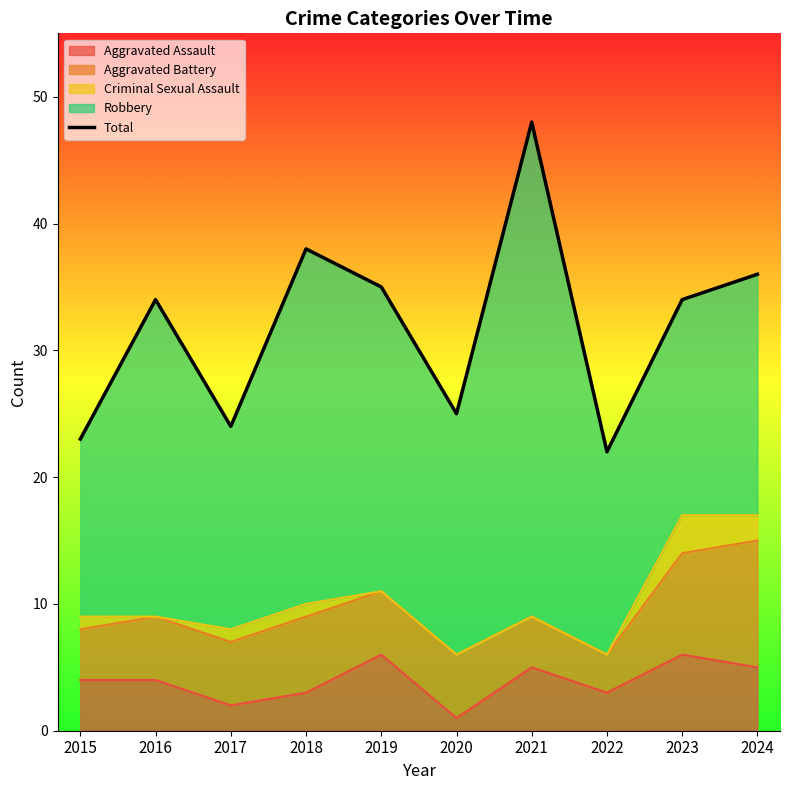

What is the change in value from 2016 to 2018?

+4